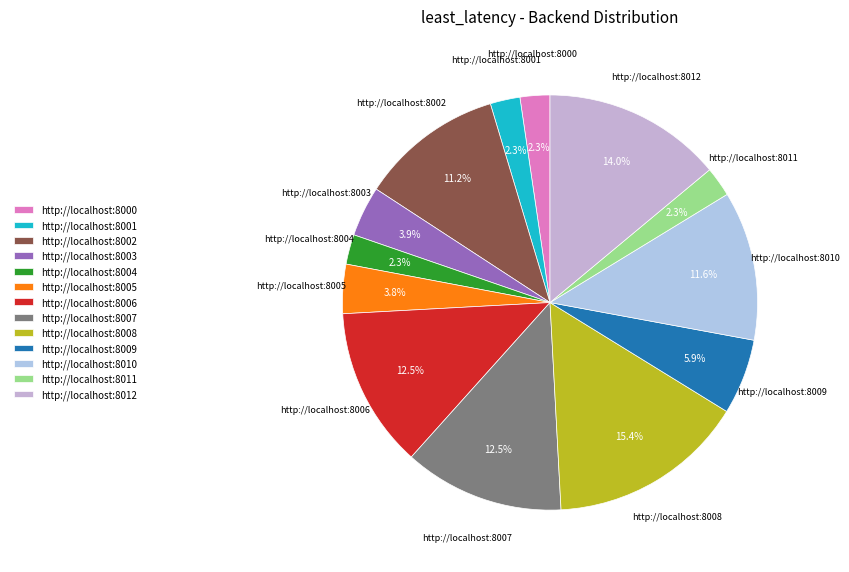

Is the sum of http://localhost:8008 and http://localhost:8005 greater than half?

No